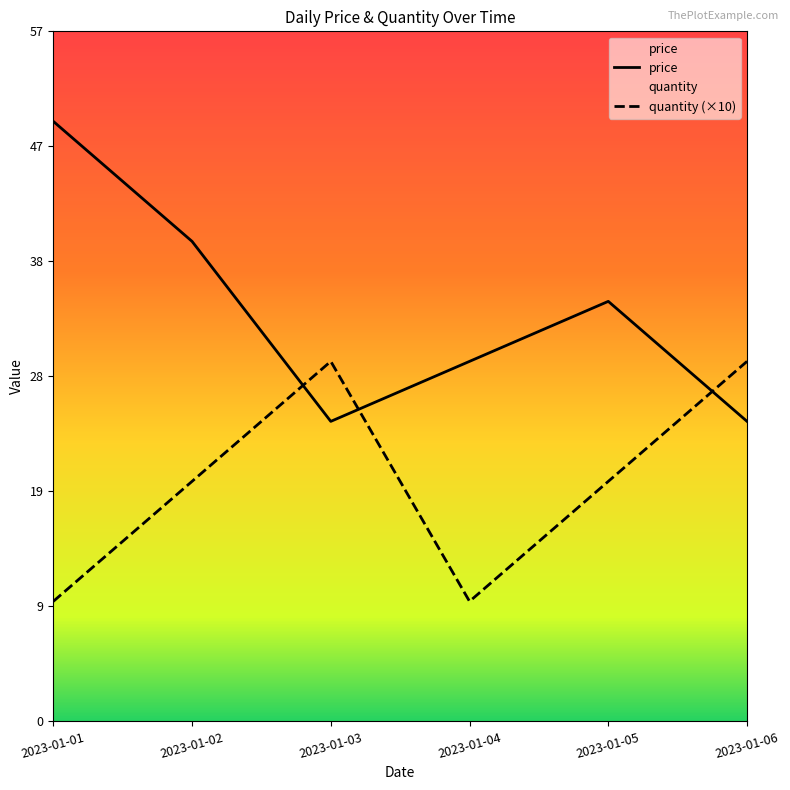

Between which two adjacent categories do price and quantity first intersect?

2023-01-02 and 2023-01-03